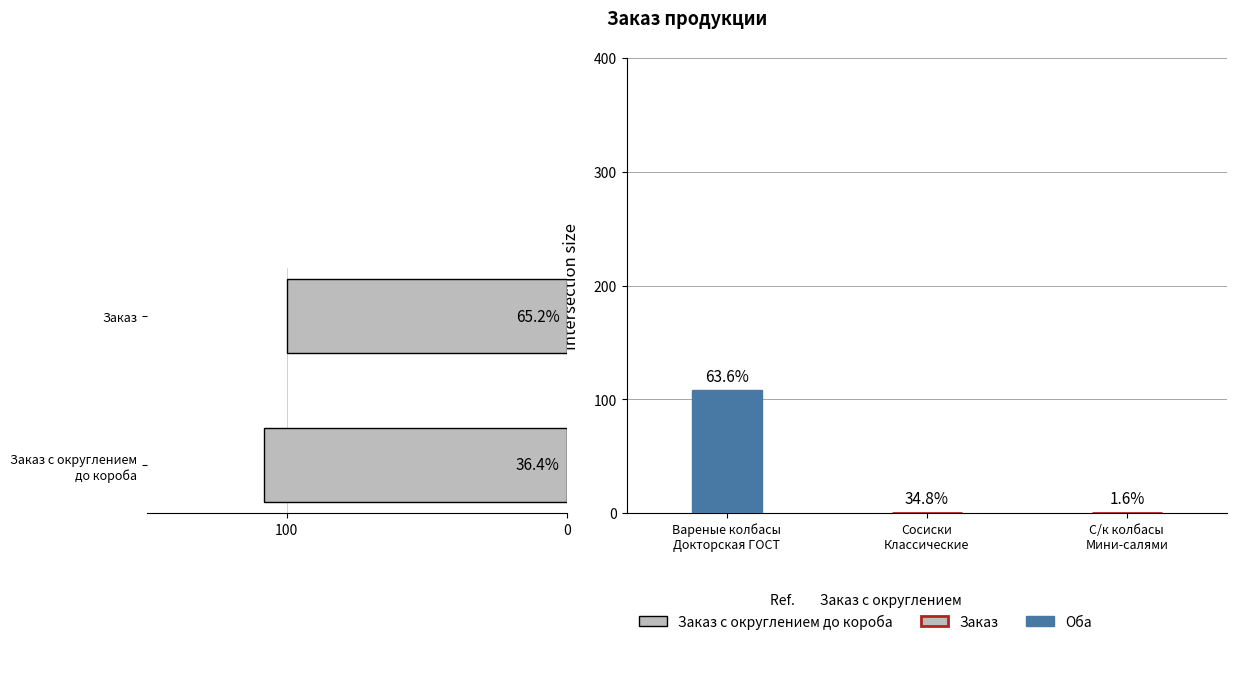

How many series are shown in this chart?

1